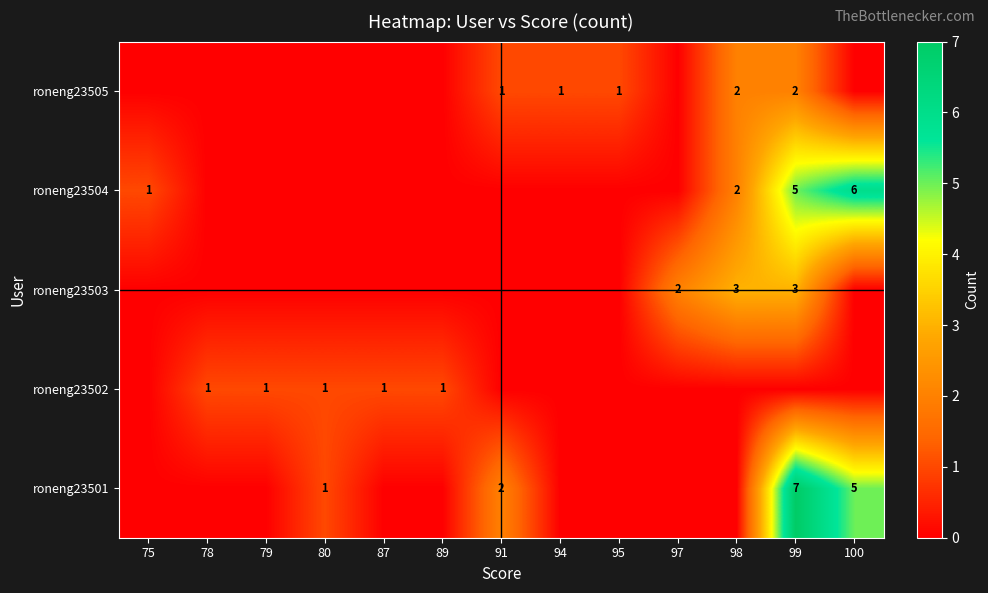

What is the sum of the roneng23501 values at 99 and 100?

12